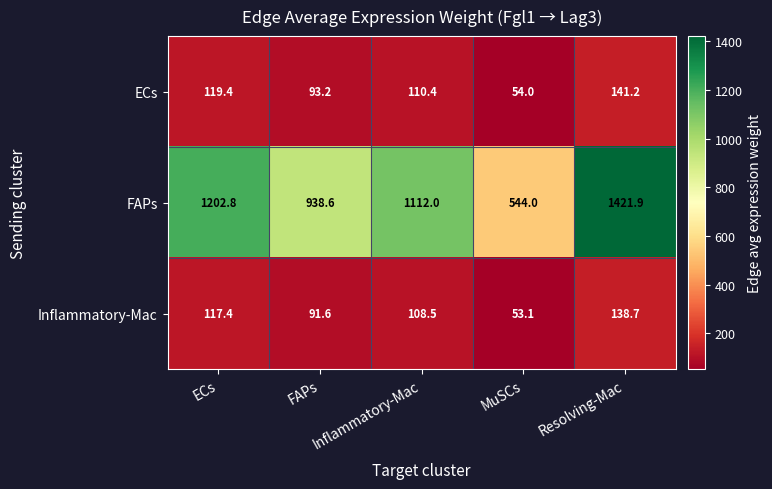

True or false: ECs has a value of 37.1 at Inflammatory-Mac.

False